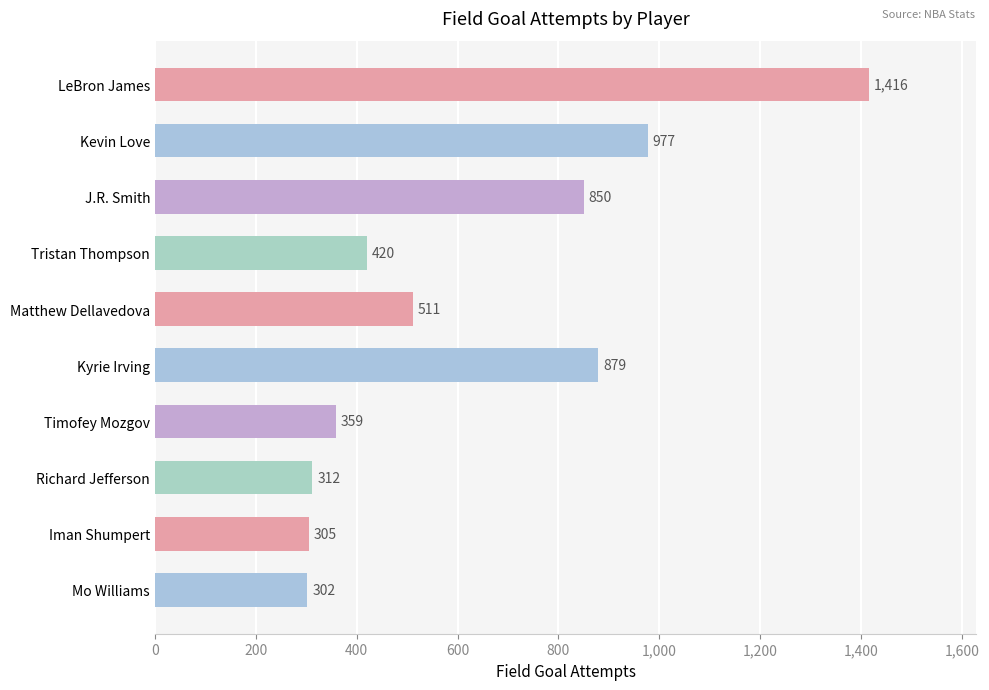

Rank the categories by value from highest to lowest.

LeBron James, Kevin Love, Kyrie Irving, J.R. Smith, Matthew Dellavedova, Tristan Thompson, Timofey Mozgov, Richard Jefferson, Iman Shumpert, Mo Williams